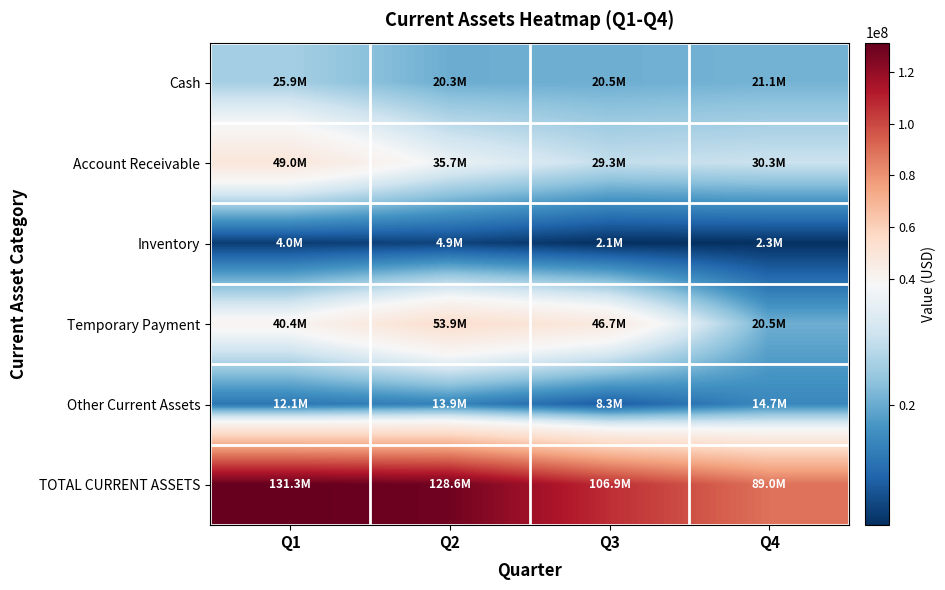

How many data points does each series have?

4